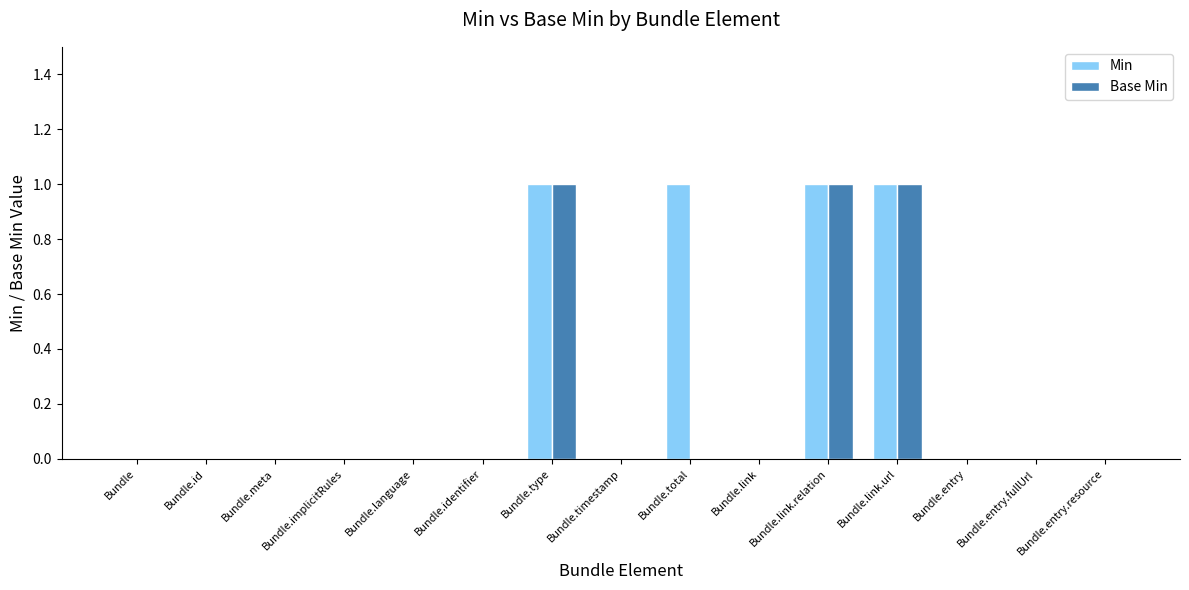

The Min series shows 0 at Bundle.link.url. True or false?

False